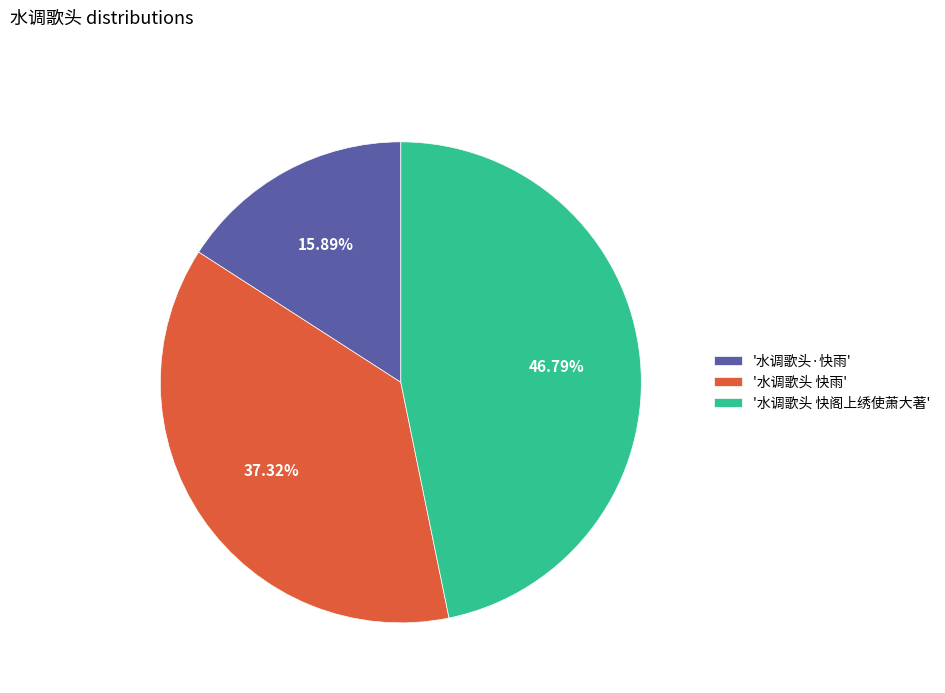

What is the smallest slice in the pie chart?

'水调歌头·快雨'